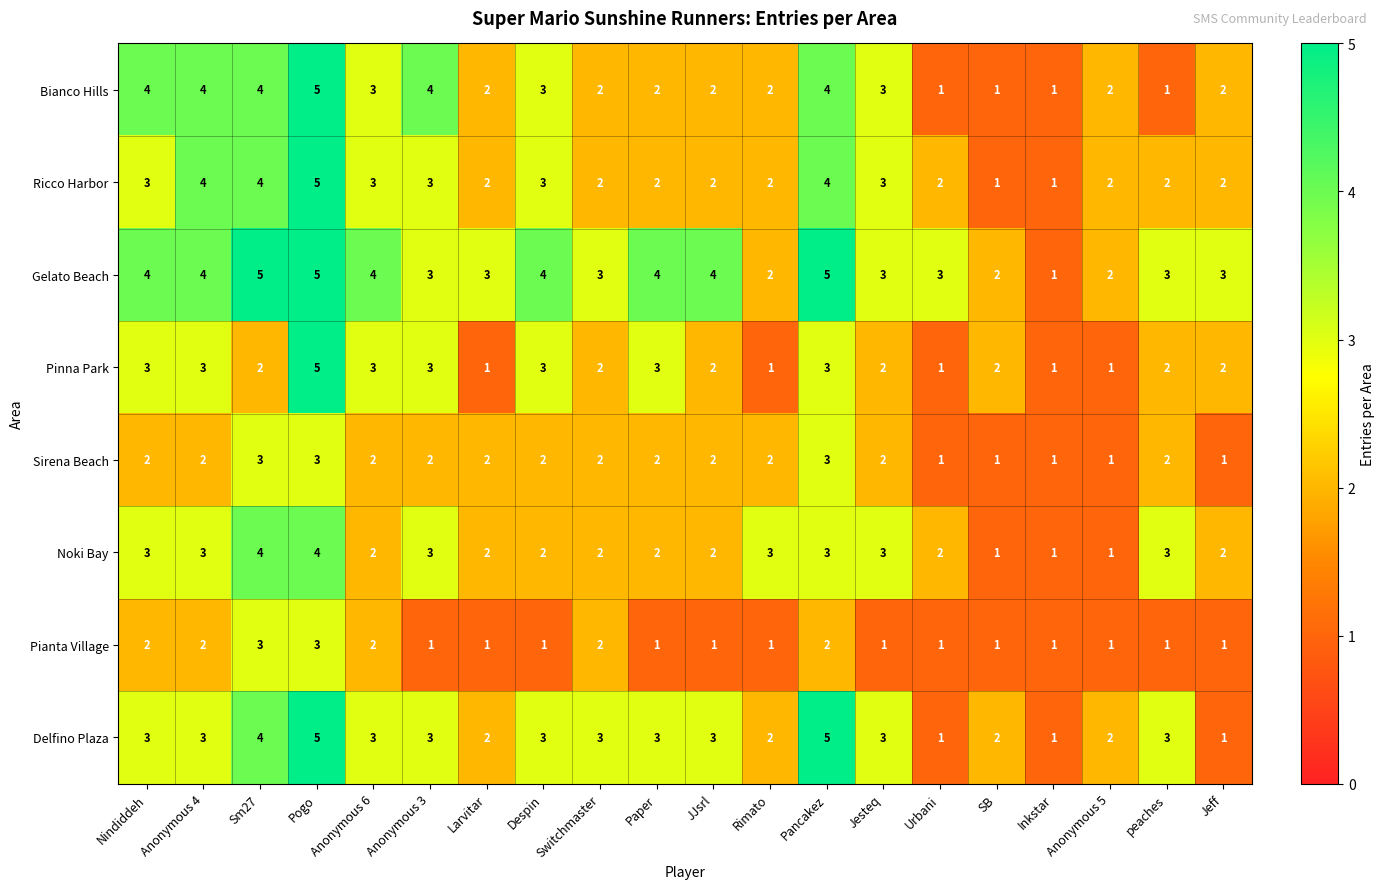

Count the number of data series in this chart.

8